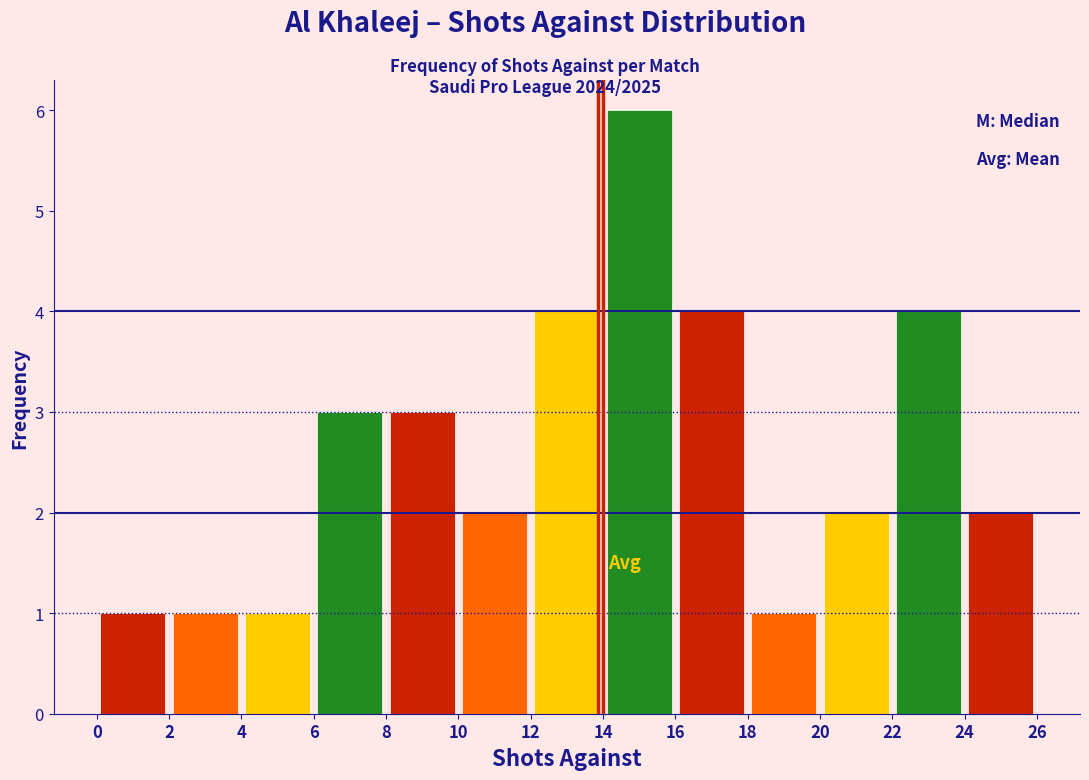

Reading left to right, transcribe this chart: for each bar, give the range it covers on the x-axis and its height. The values are not printed on the chart, so give them approximately, as read against the axis.

0 to 2: 1
2 to 4: 1
4 to 6: 1
6 to 8: 3
8 to 10: 3
10 to 12: 2
12 to 14: 4
14 to 16: 6
16 to 18: 4
18 to 20: 1
20 to 22: 2
22 to 24: 4
24 to 26: 2